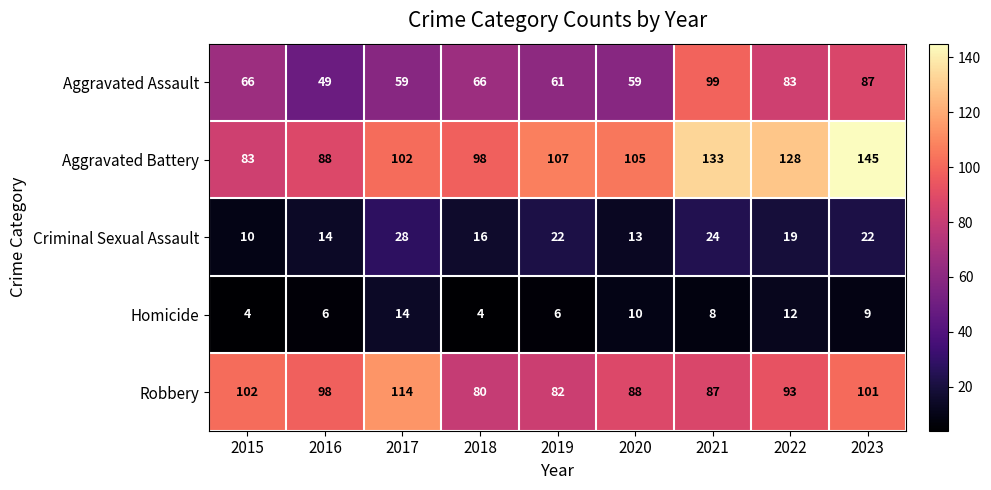

At which category is the sum across all series the highest?

2023